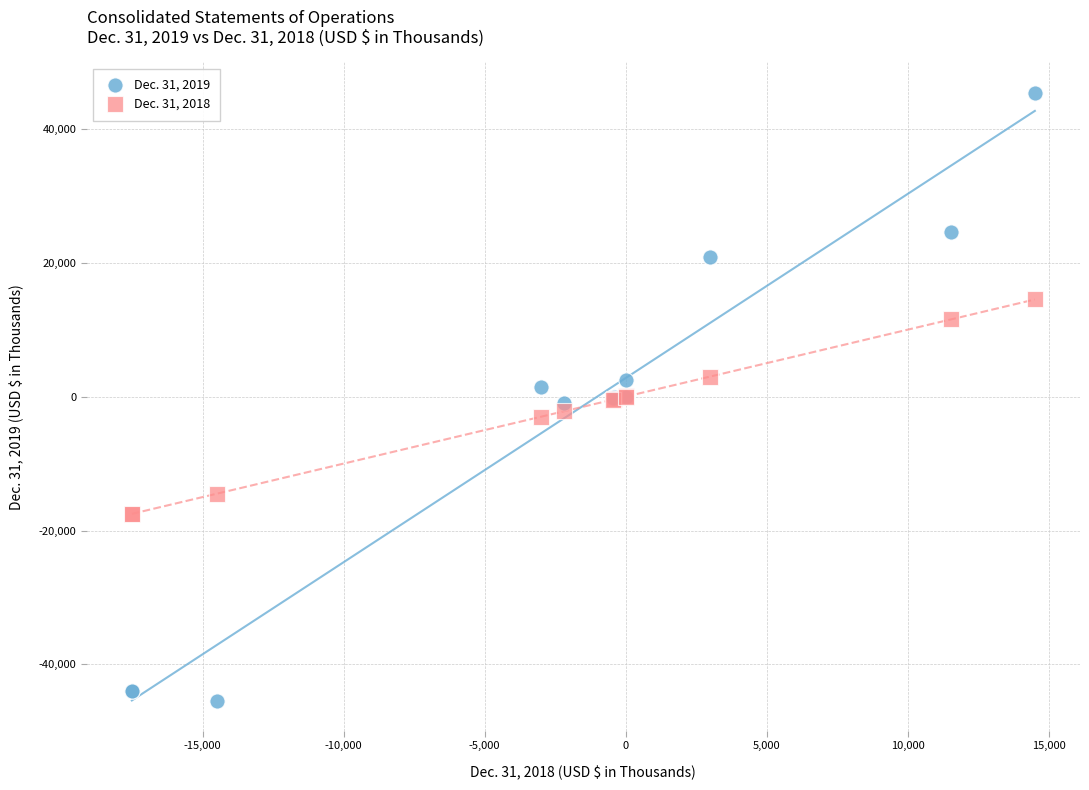

What is the X range (max minus min) for the scatter plot?

32022